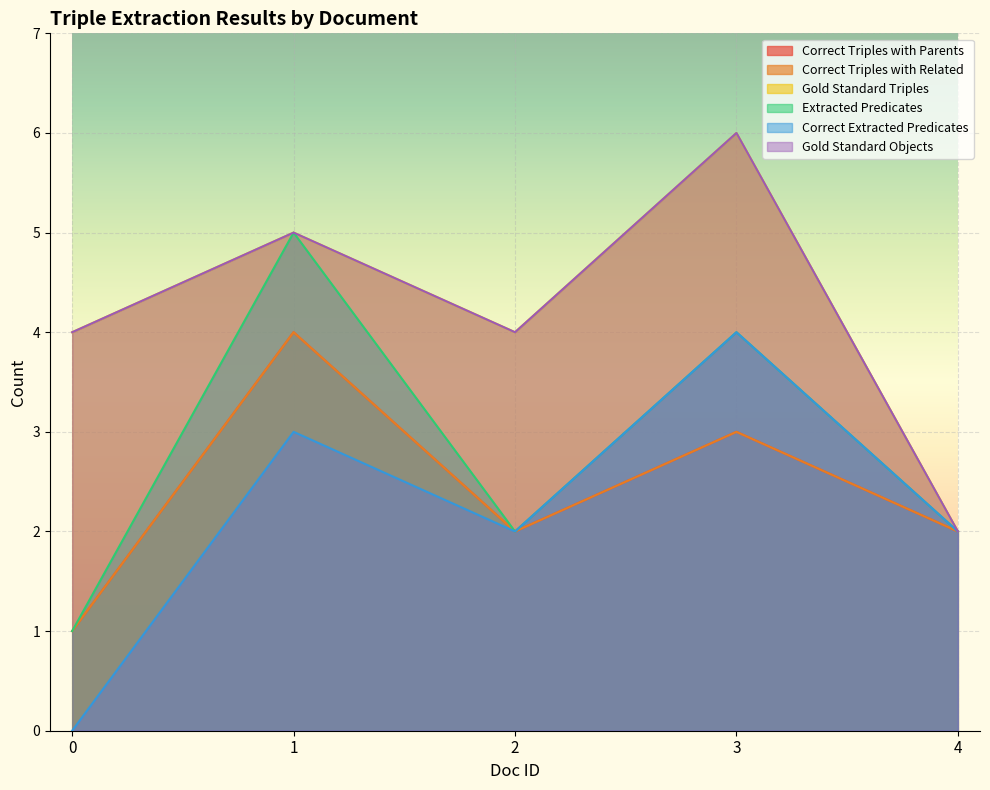

At which category does the chart reach its peak across all series?

3